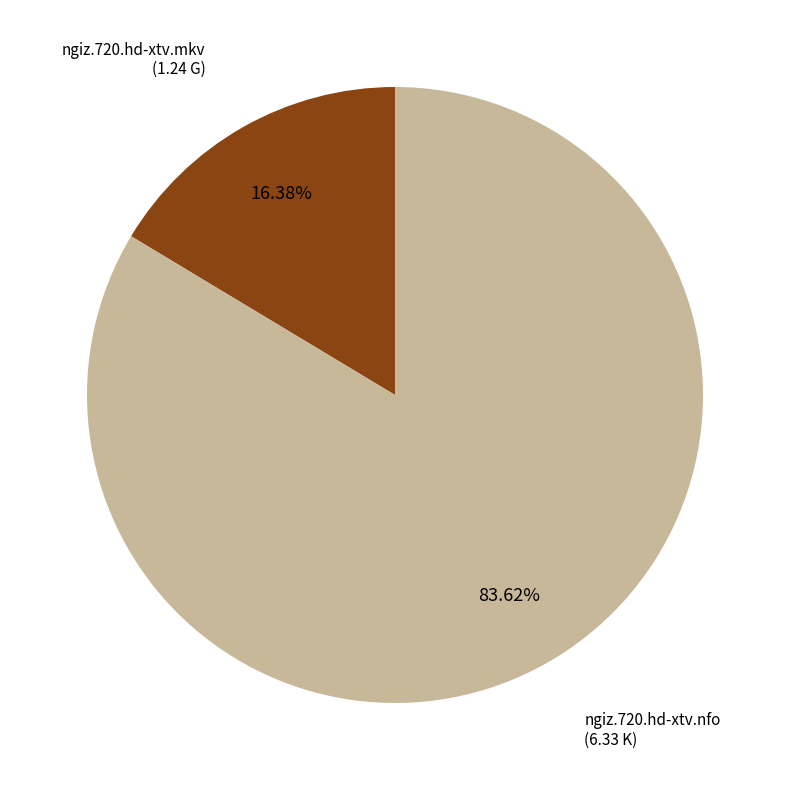

Count the number of slices in the pie.

2